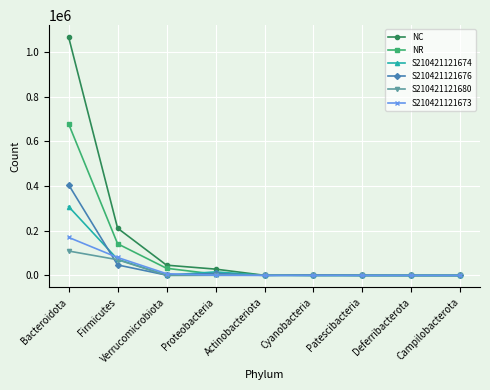

What is the label of the 7th point from the left?

Patescibacteria